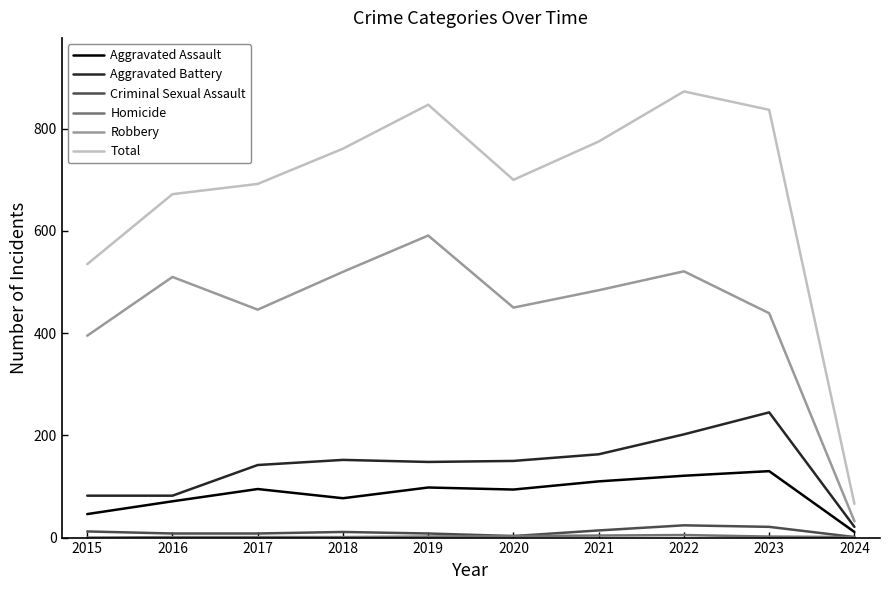

Where is the first local minimum for Aggravated Assault?

2018